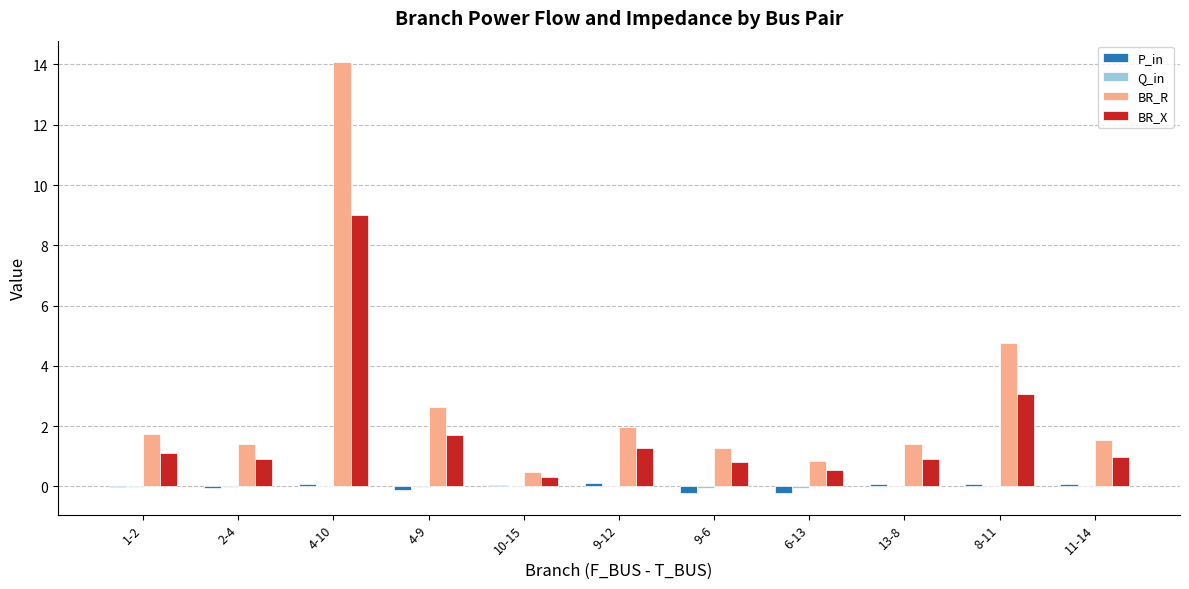

Where does the BR_R series first go above 1?

1-2